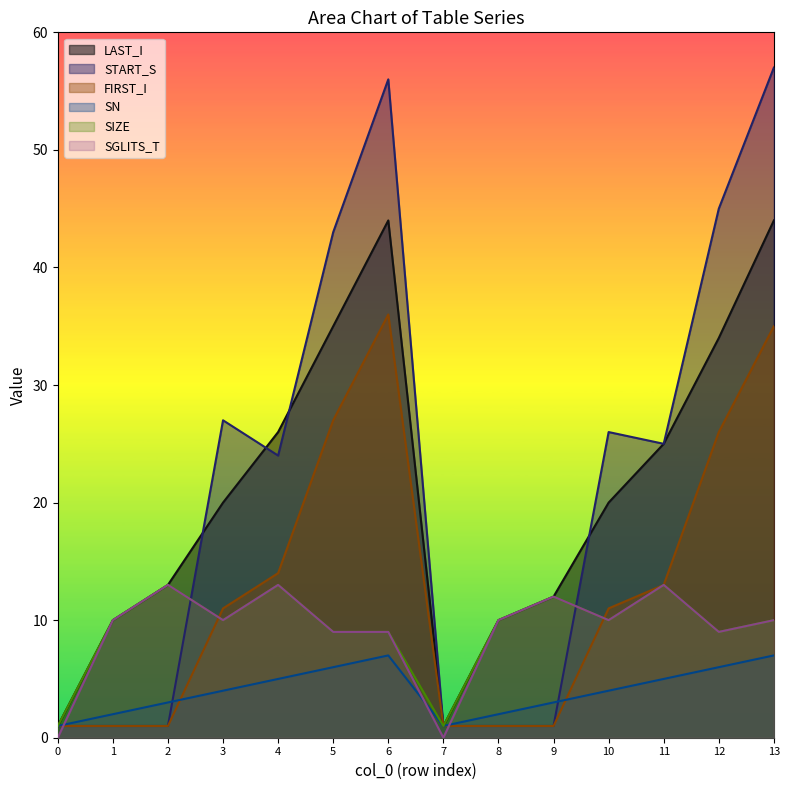

At 6, list the series in order from smallest to largest.

SN, SIZE, SGLITS_T, FIRST_I, LAST_I, START_S